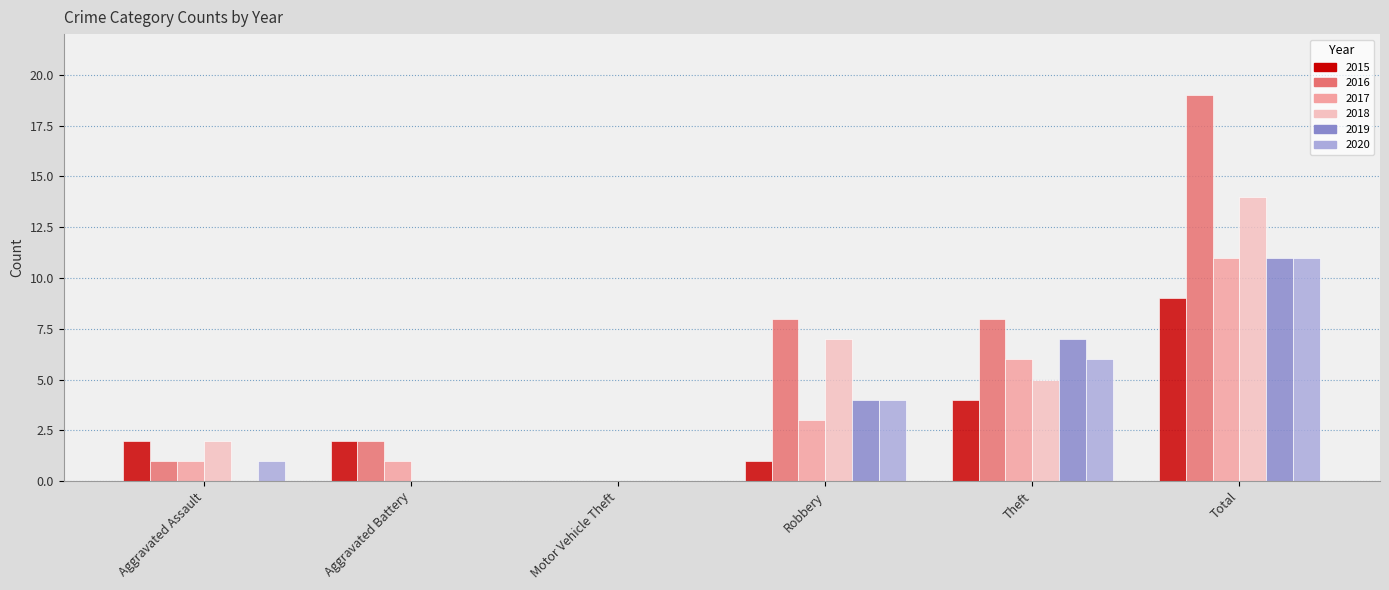

Between Motor Vehicle Theft and Robbery, which series saw the biggest shift?

2016